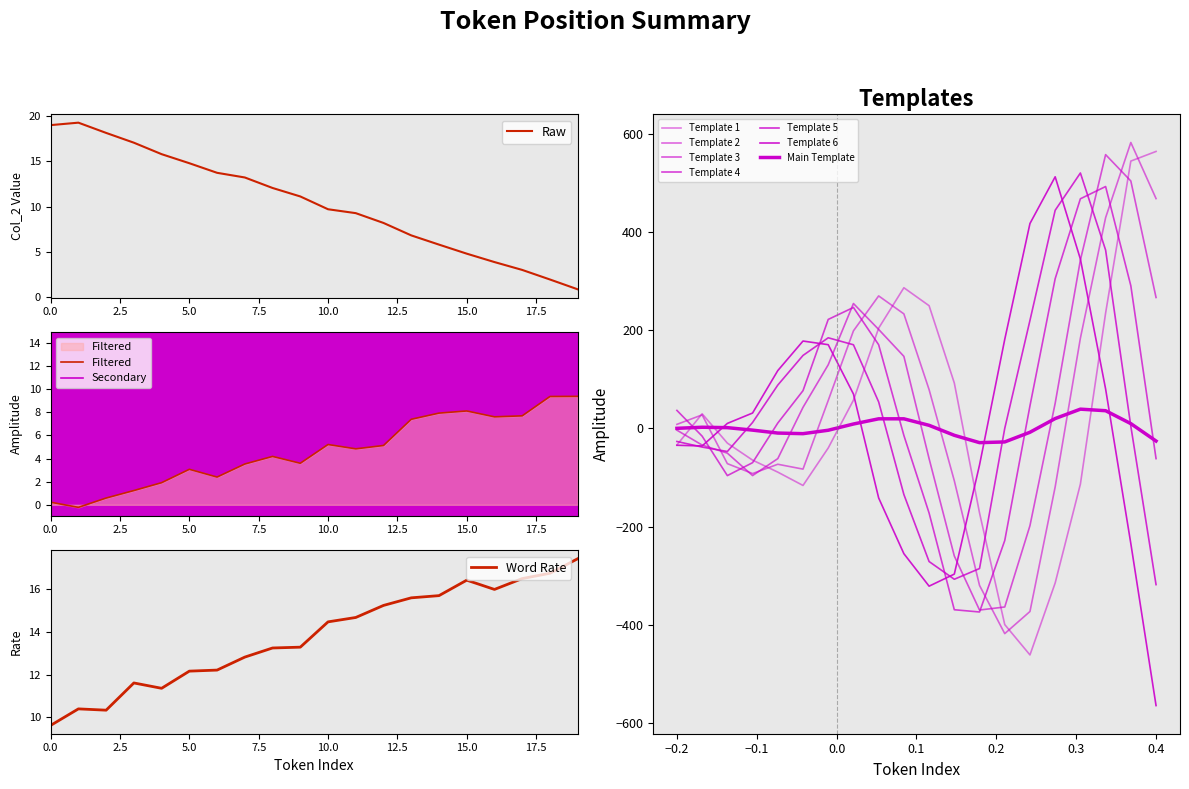

What is the highest value of the Raw series?

19.3